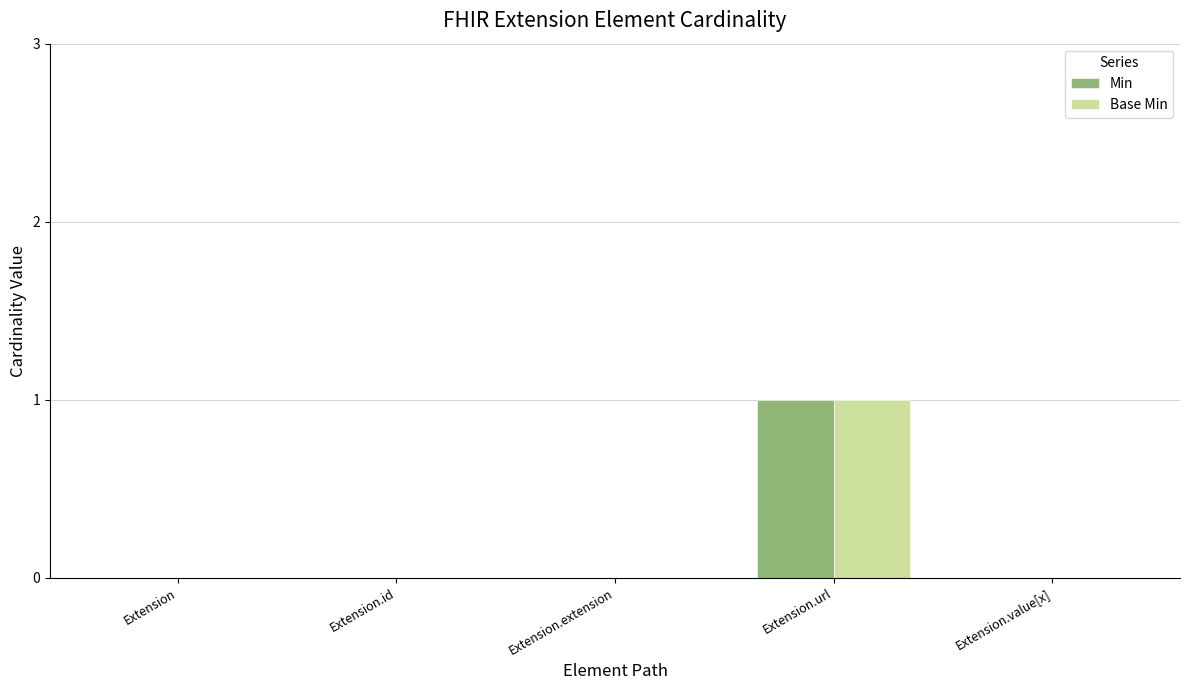

Reading left to right, what are all the values shown in this chart?

Min: Extension=0	Extension.id=0	Extension.extension=0	Extension.url=1	Extension.value[x]=0
Base Min: Extension=0	Extension.id=0	Extension.extension=0	Extension.url=1	Extension.value[x]=0